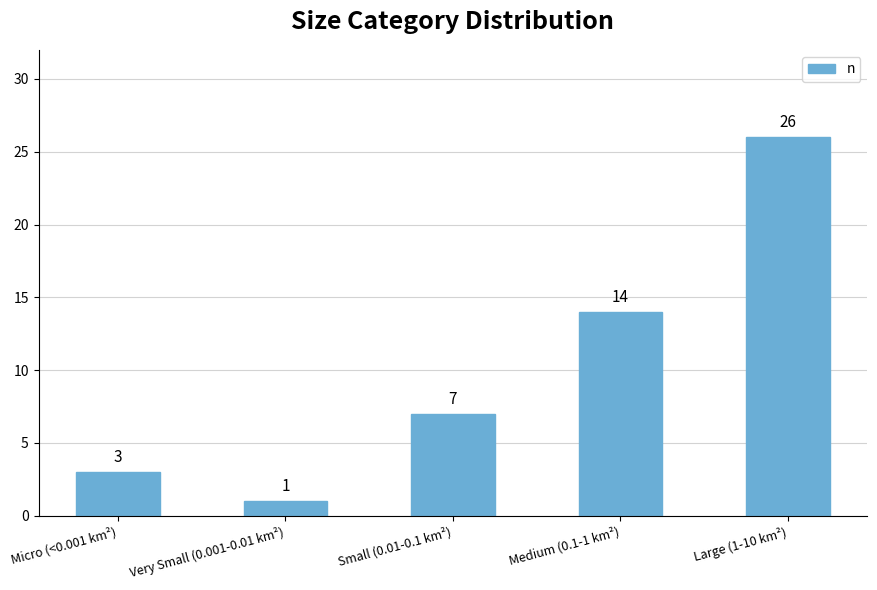

The chart shows a value of 10 at Small (0.01-0.1 km²). True or false?

False